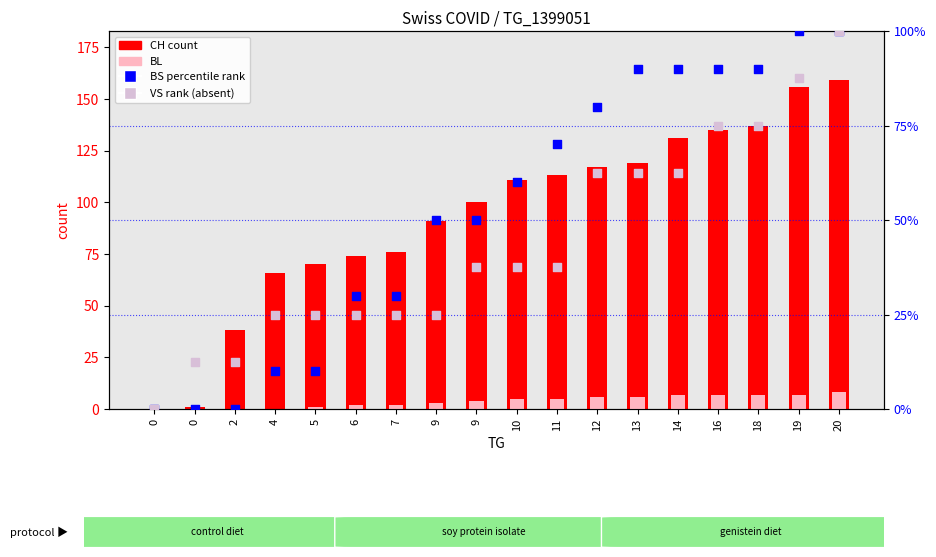

Which series has the widest spread of Y values?

CH (total)